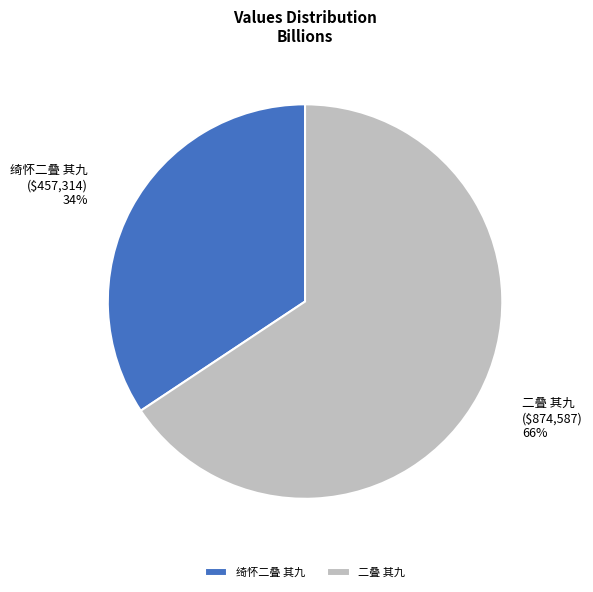

To the nearest percent, what is the average slice percentage?

50%